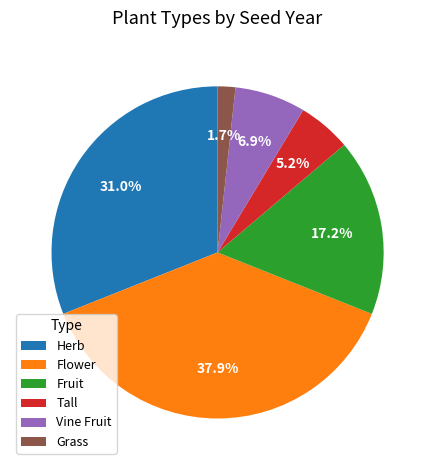

Which category has the smallest portion of the pie?

Grass